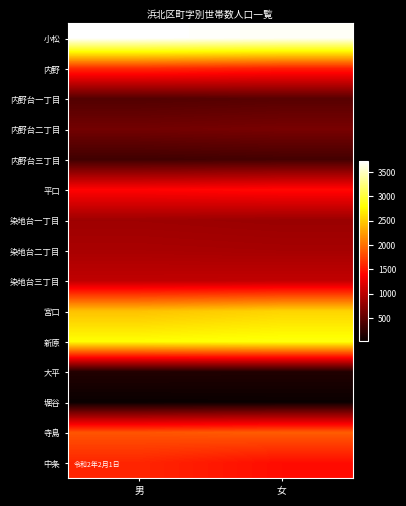

Reading left to right, list all the values displayed in this chart.

小松: 男=3731	女=3690
内野: 男=1617	女=1548
内野台一丁目: 男=435	女=465
内野台二丁目: 男=614	女=643
内野台三丁目: 男=334	女=357
平口: 男=1400	女=1434
染地台一丁目: 男=852	女=828
染地台二丁目: 男=913	女=897
染地台三丁目: 男=1039	女=1046
宮口: 男=2451	女=2554
新原: 男=2797	女=2833
大平: 男=166	女=160
堀谷: 男=31	女=38
寺島: 男=1847	女=1897
中条: 男=1588	女=1447